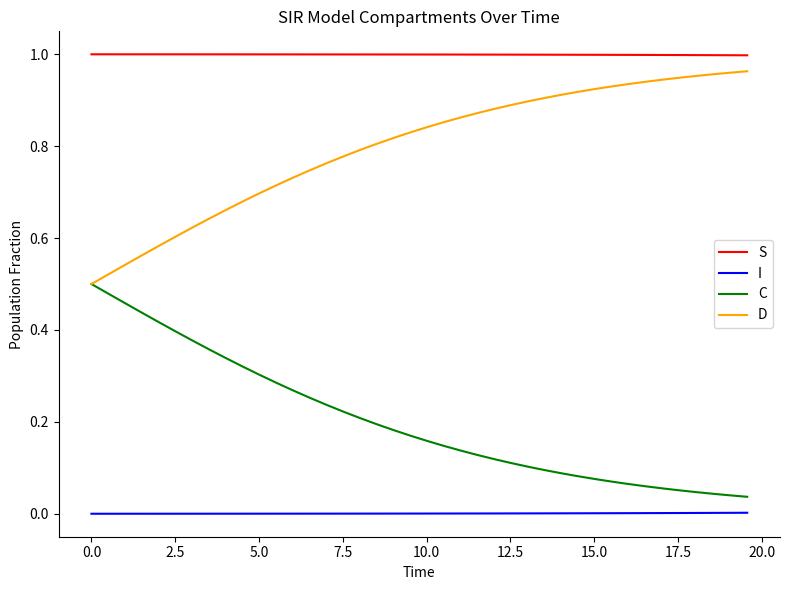

Which series has the largest total across all categories?

S